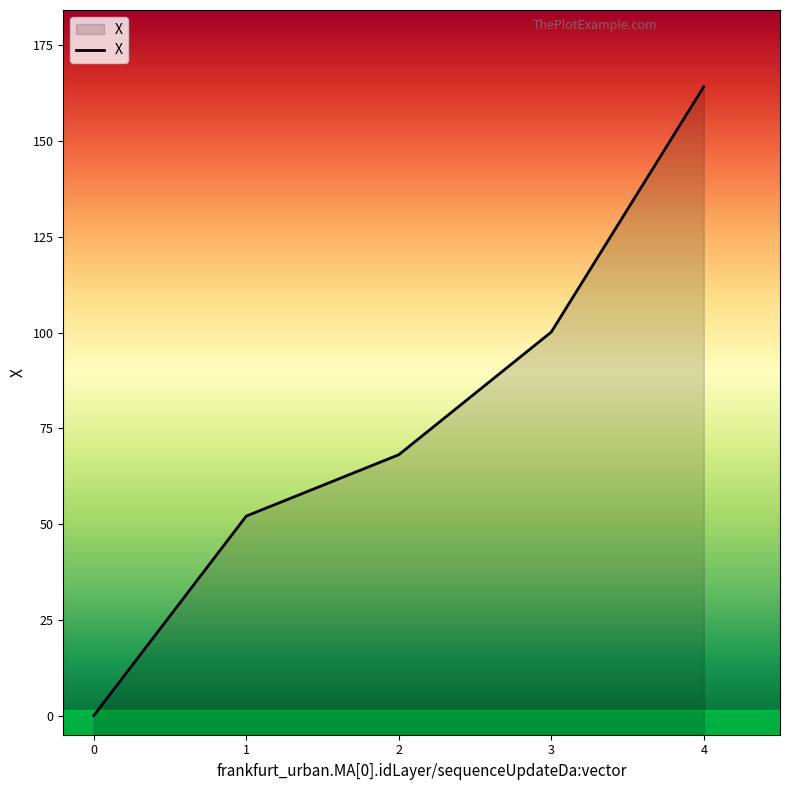

What is the smallest value displayed?

0.1